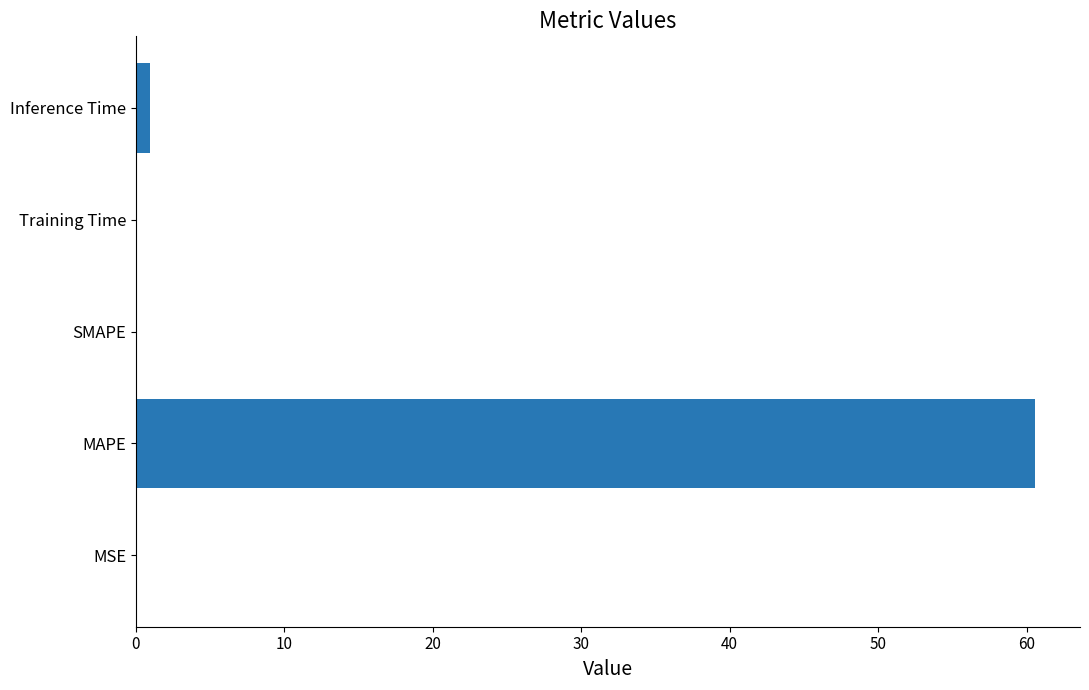

Count the number of categories in the chart.

5